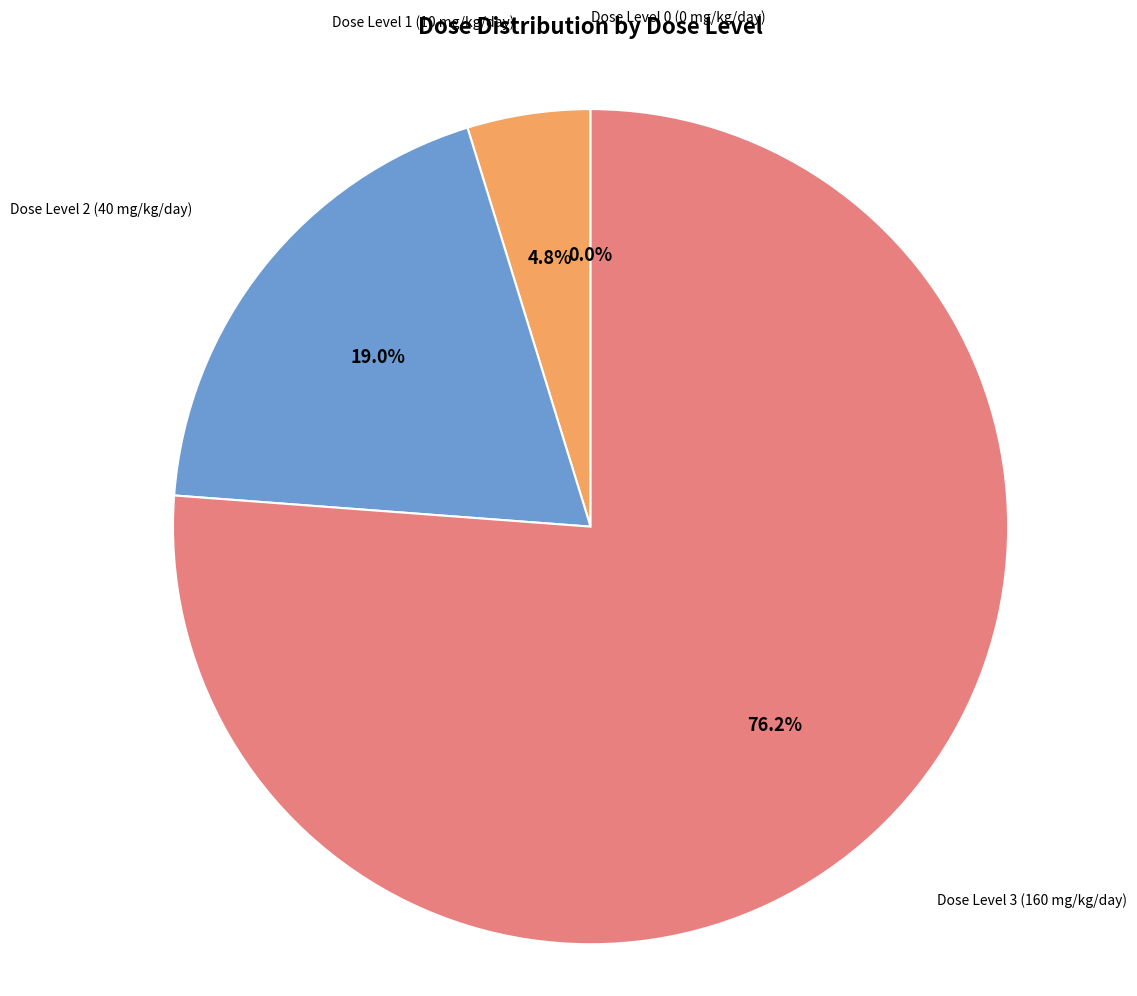

What is the change in value from Dose Level 0 (0 mg/kg/day) to Dose Level 1 (10 mg/kg/day)?

+10